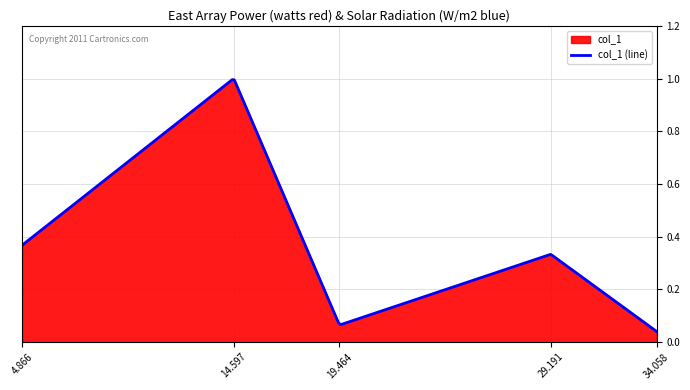

True or false: the data has more than 0 interior local peaks.

True